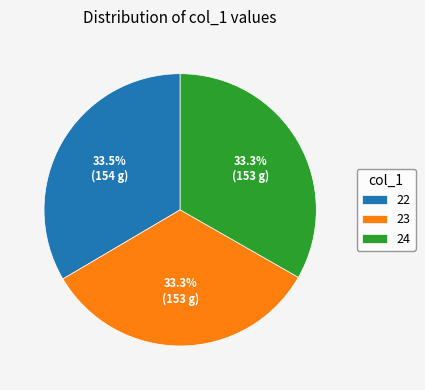

To the nearest percent, what is the difference between the 24 and 22 slice percentages?

0%